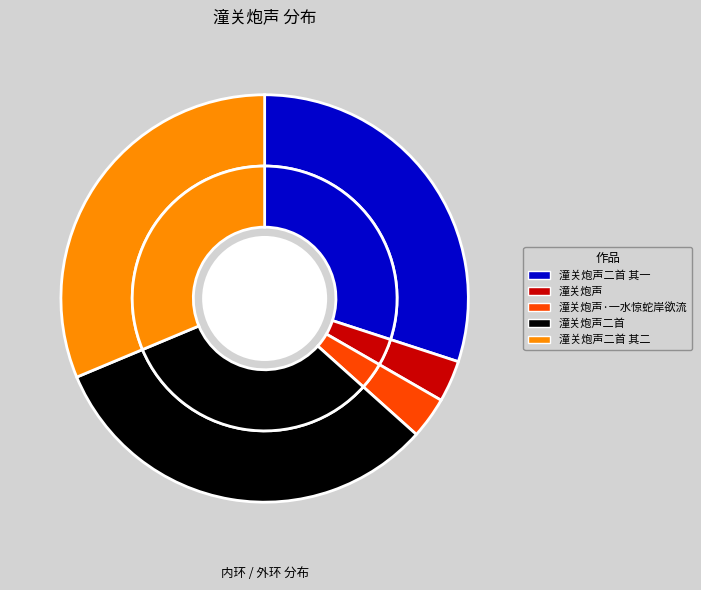

Count the number of slices in the pie.

5